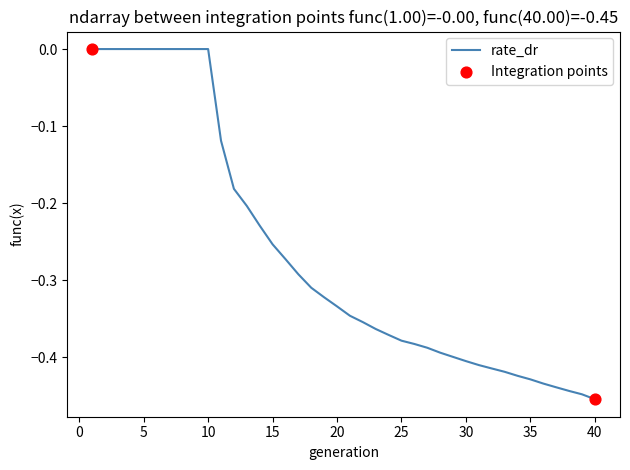

What is the difference between the maximum and minimum values?

0.5